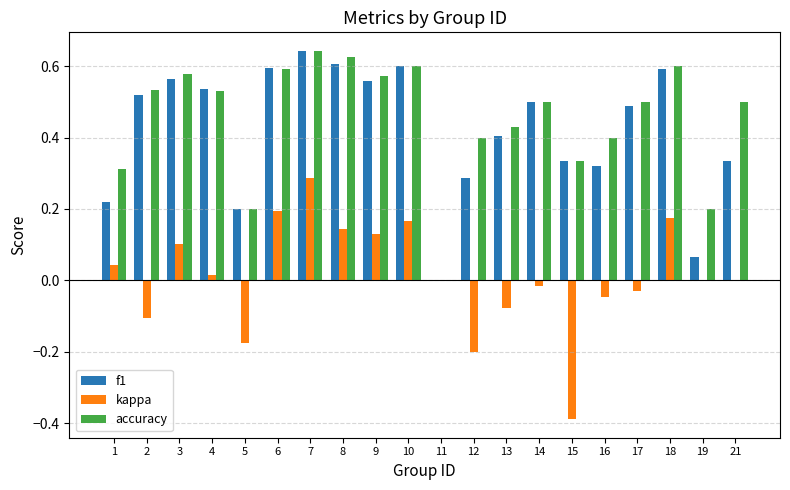

What is the sum of all accuracy values?

9.0